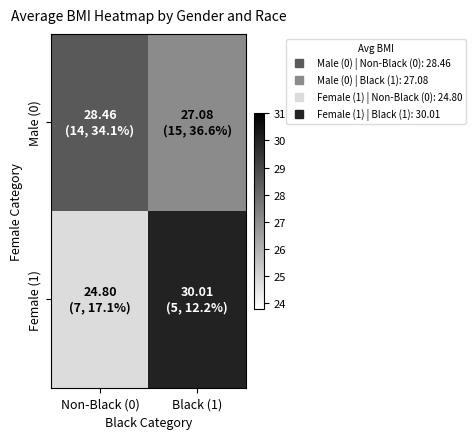

Which series has the largest total across all categories?

Male (0)